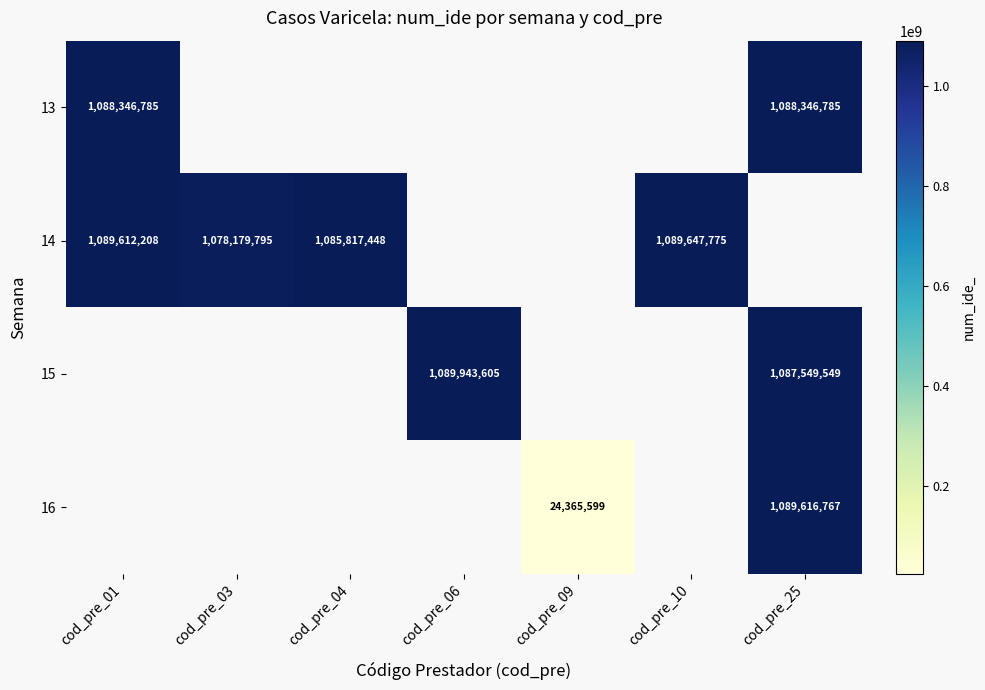

True or false: 15 has a value of 608938808 at cod_pre_25.

False